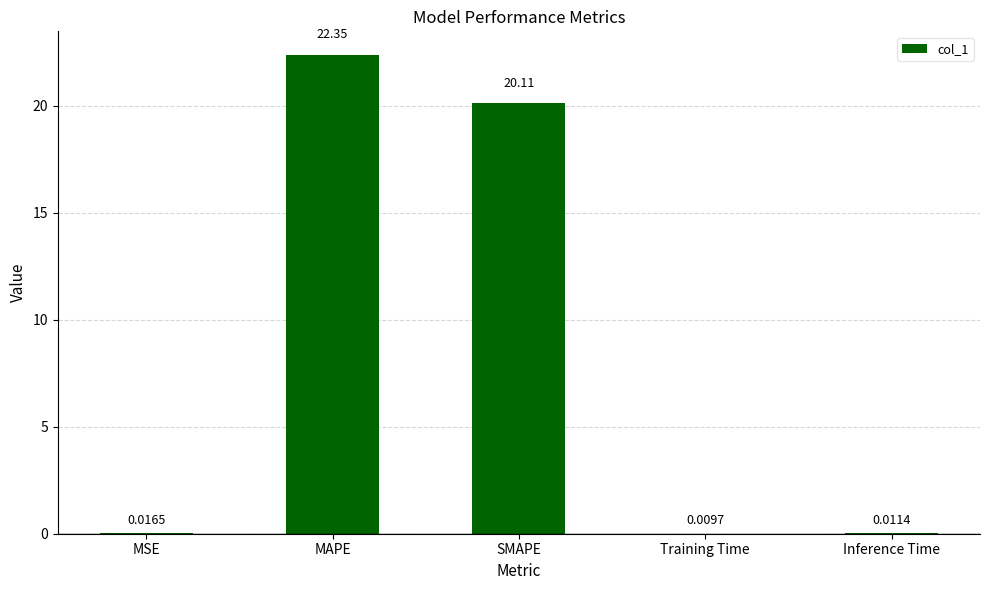

Does the chart contain stacked bars?

No